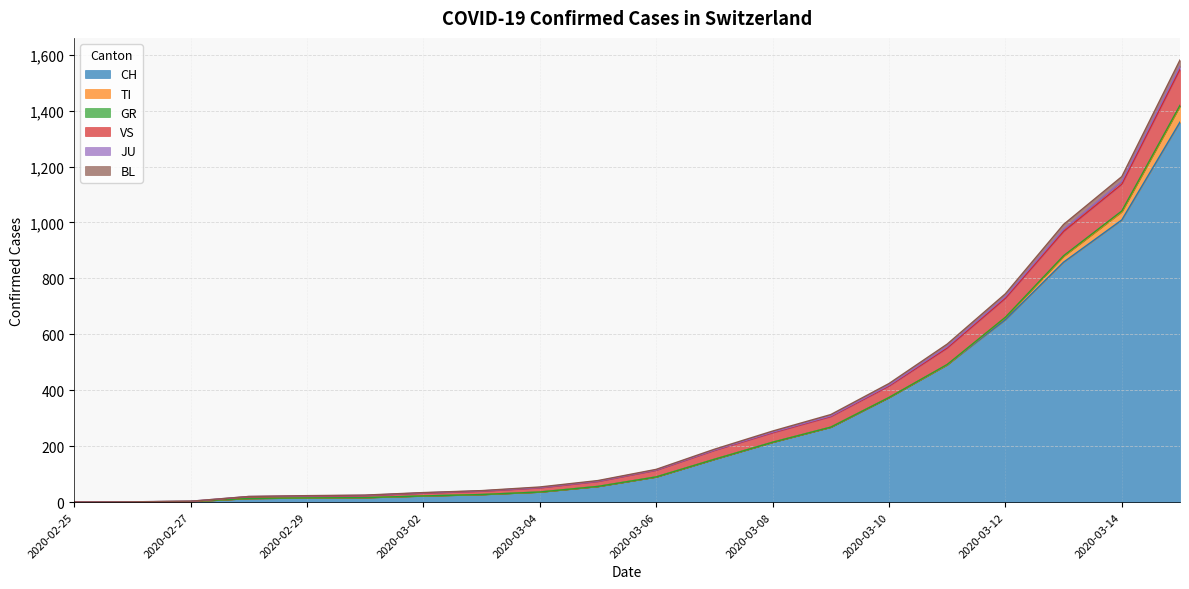

Which category has the highest value in the CH series?

2020-03-15